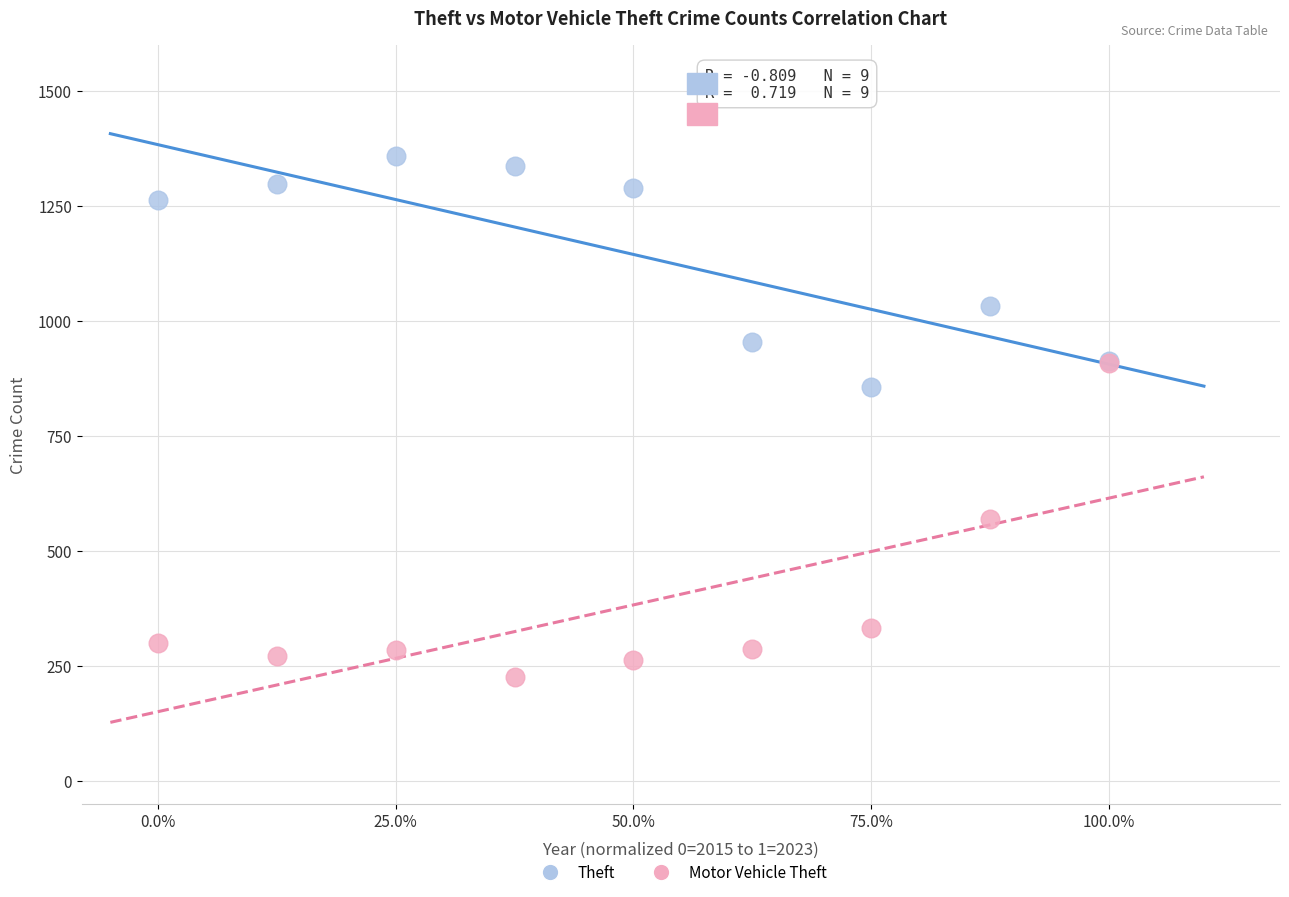

Which series reaches the maximum Y coordinate?

Theft